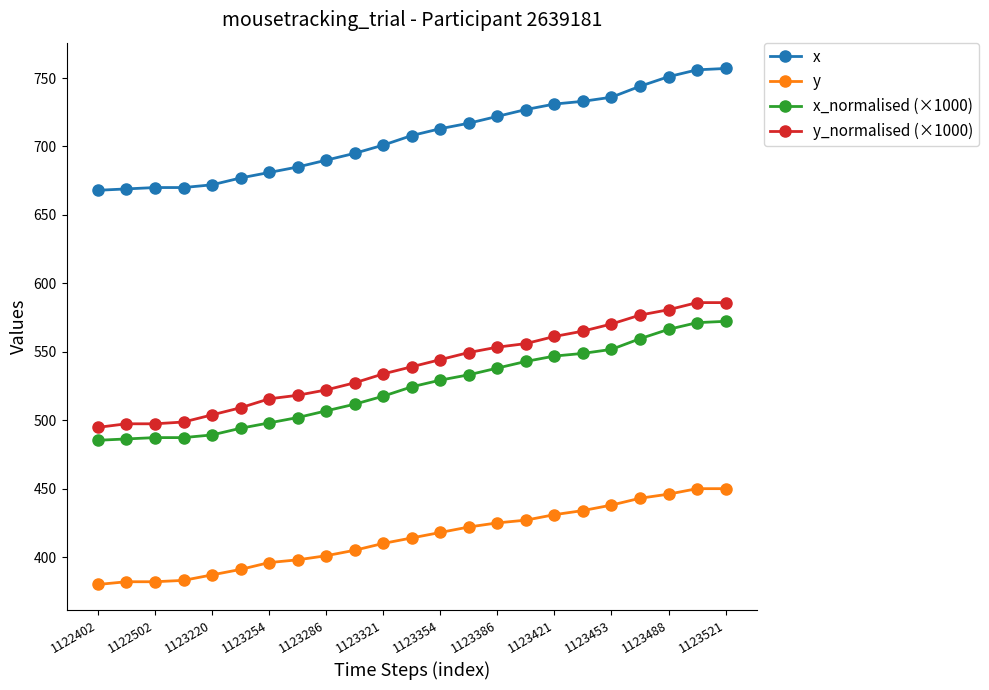

What is the lowest value of the x series?

668.0